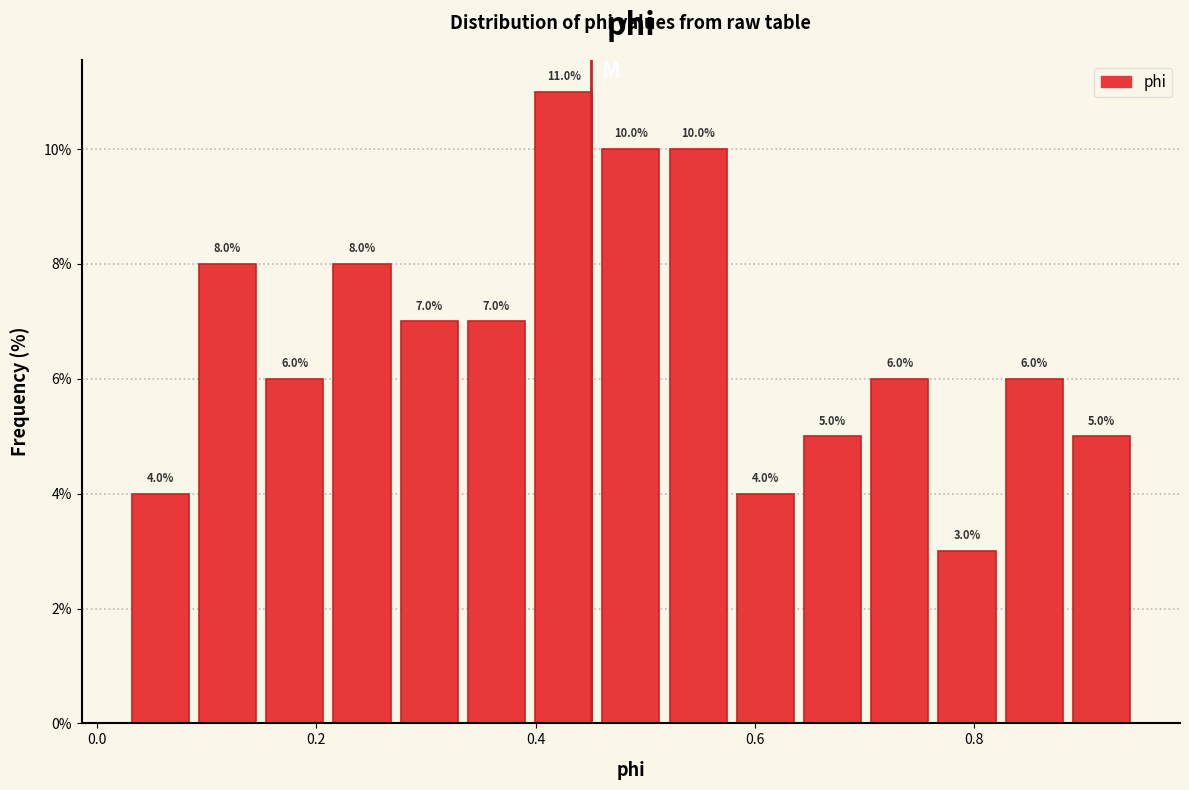

Around what value on the x-axis is the tallest bar? Give the approximate position of its centre, as read against the axis.

0.42